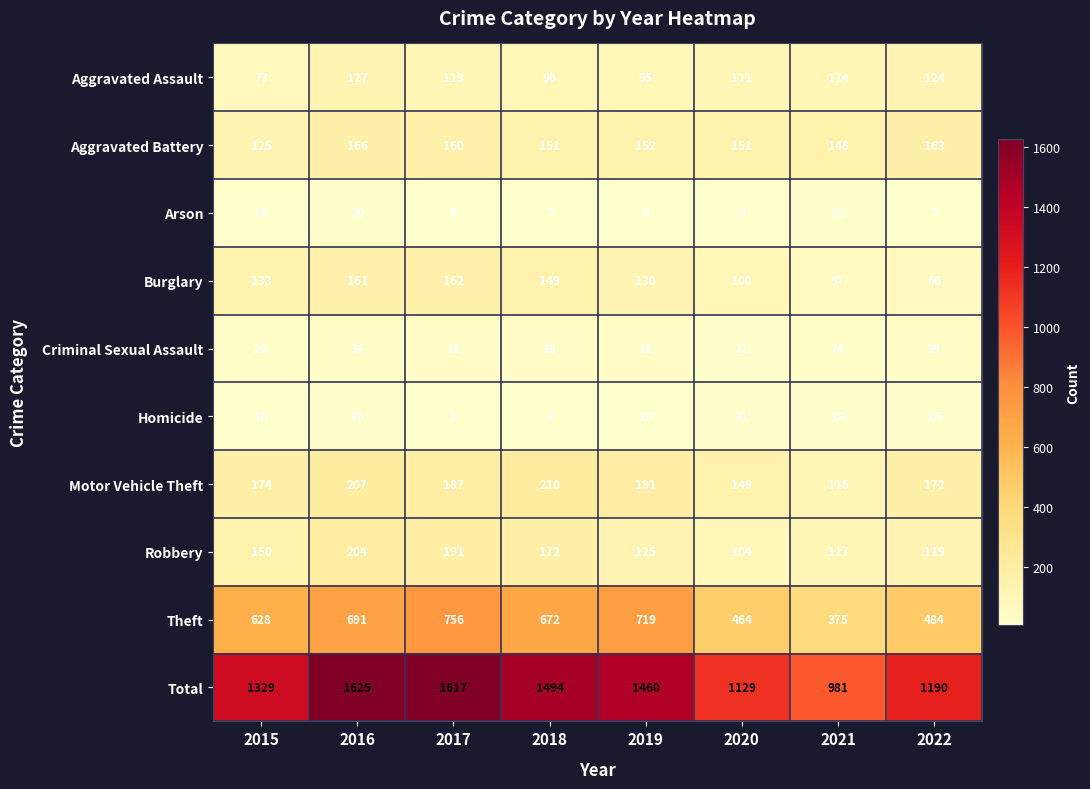

Rank the categories by Robbery value from highest to lowest.

2016, 2017, 2018, 2015, 2019, 2022, 2021, 2020